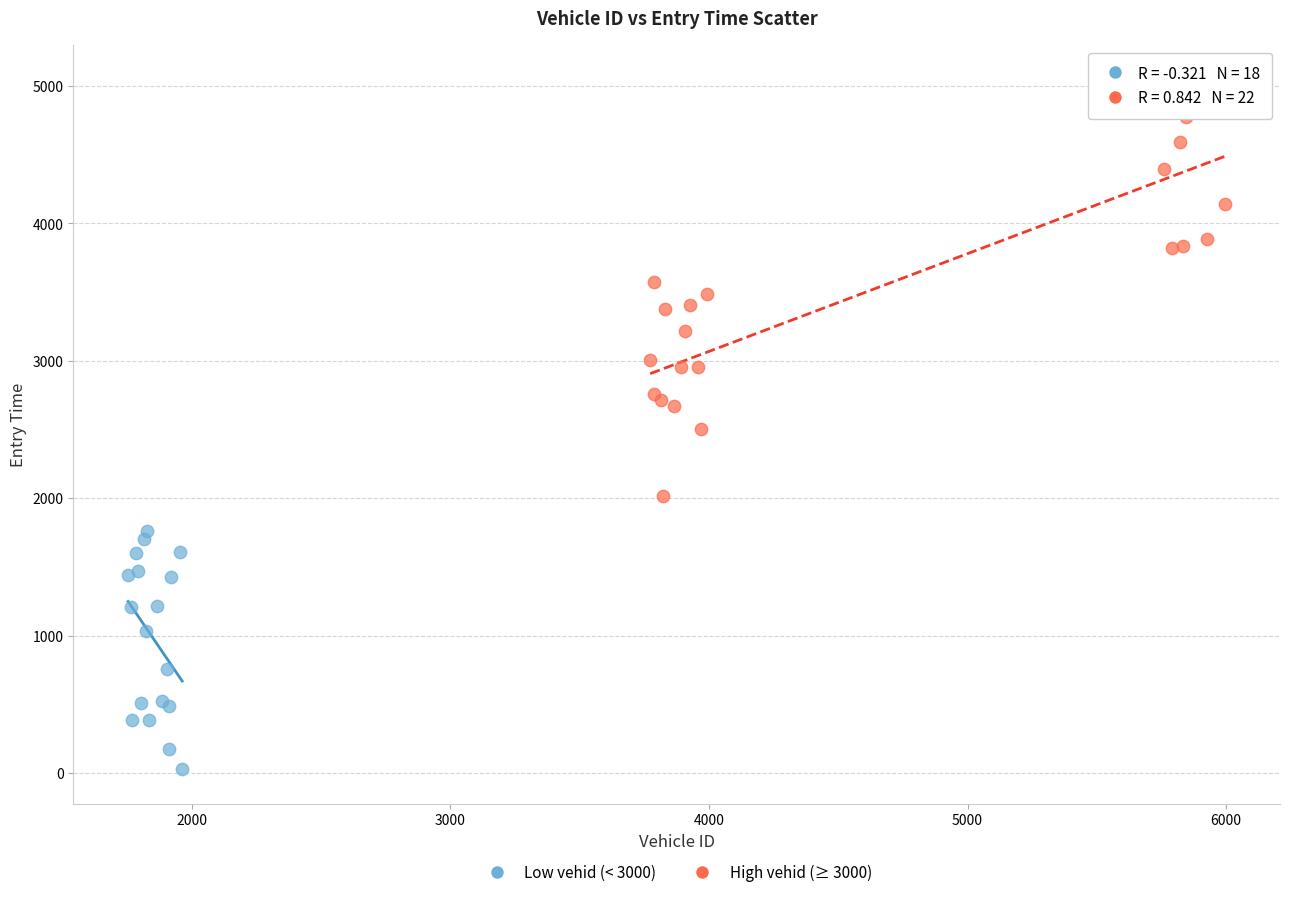

What are all the series names shown in the legend?

Low vehid (< 3000), High vehid (≥ 3000)